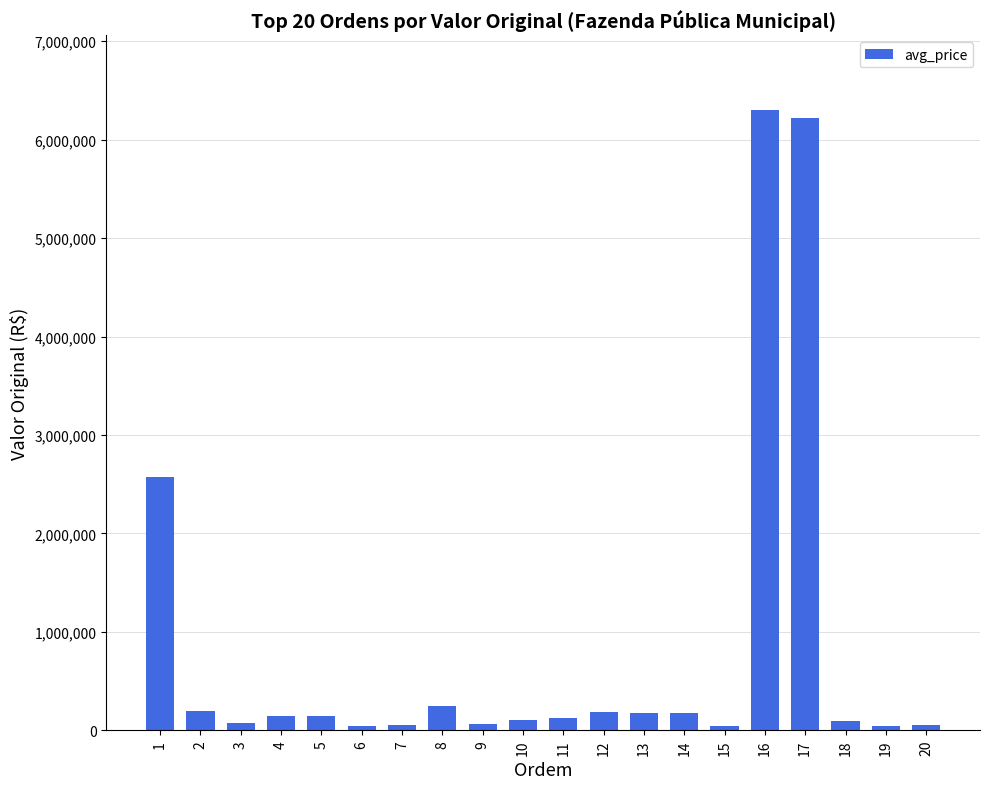

Read the value at 9.

66131.2